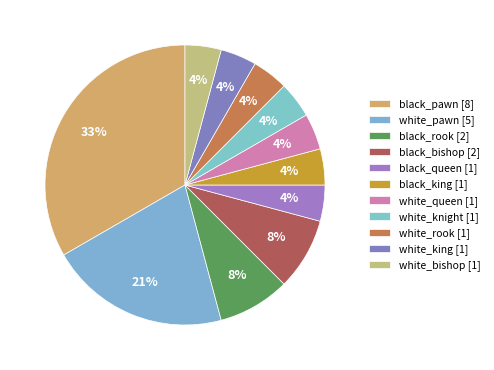

How many segments does this pie chart have?

11